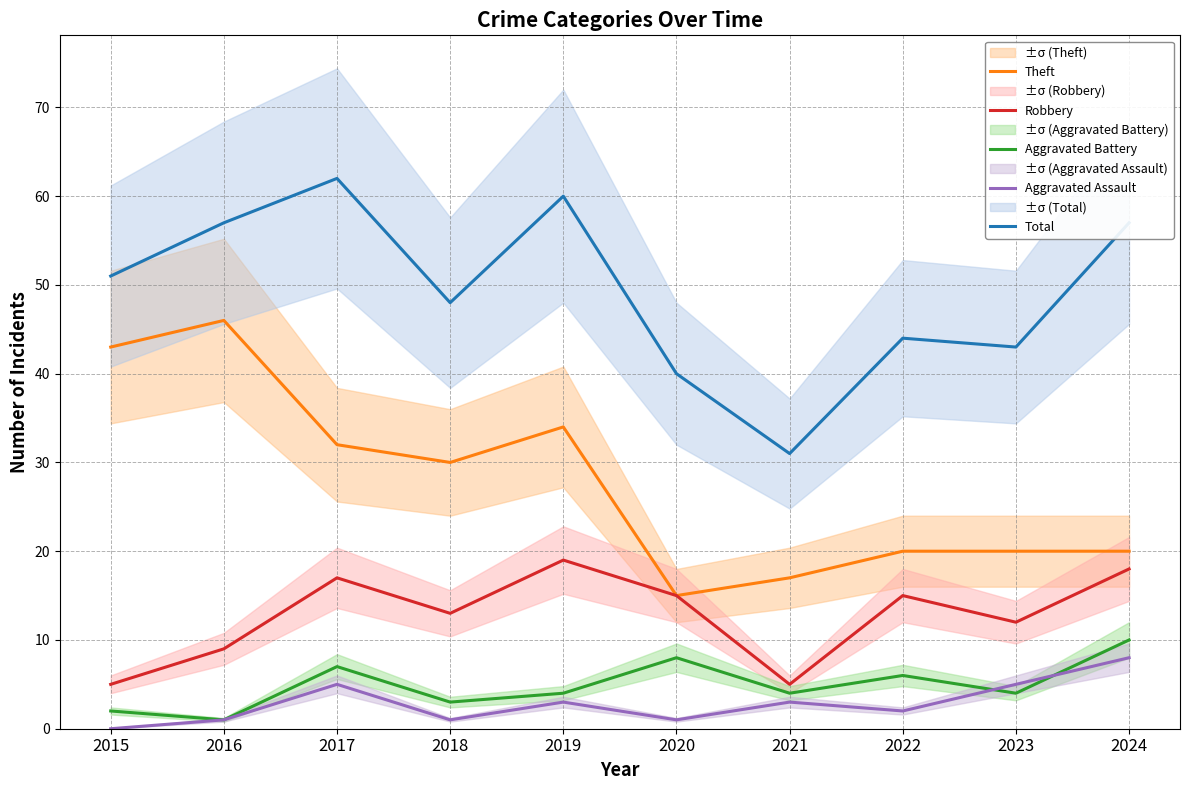

What is the sum of all Total values?

493